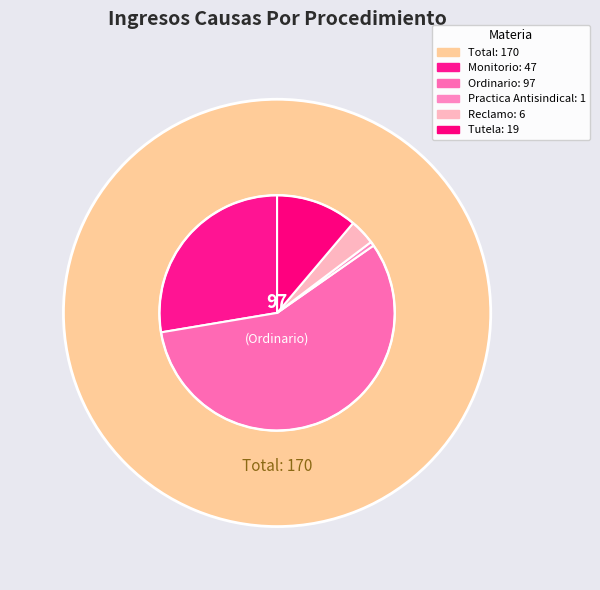

Between Monitorio and Ordinario, which is larger?

Ordinario